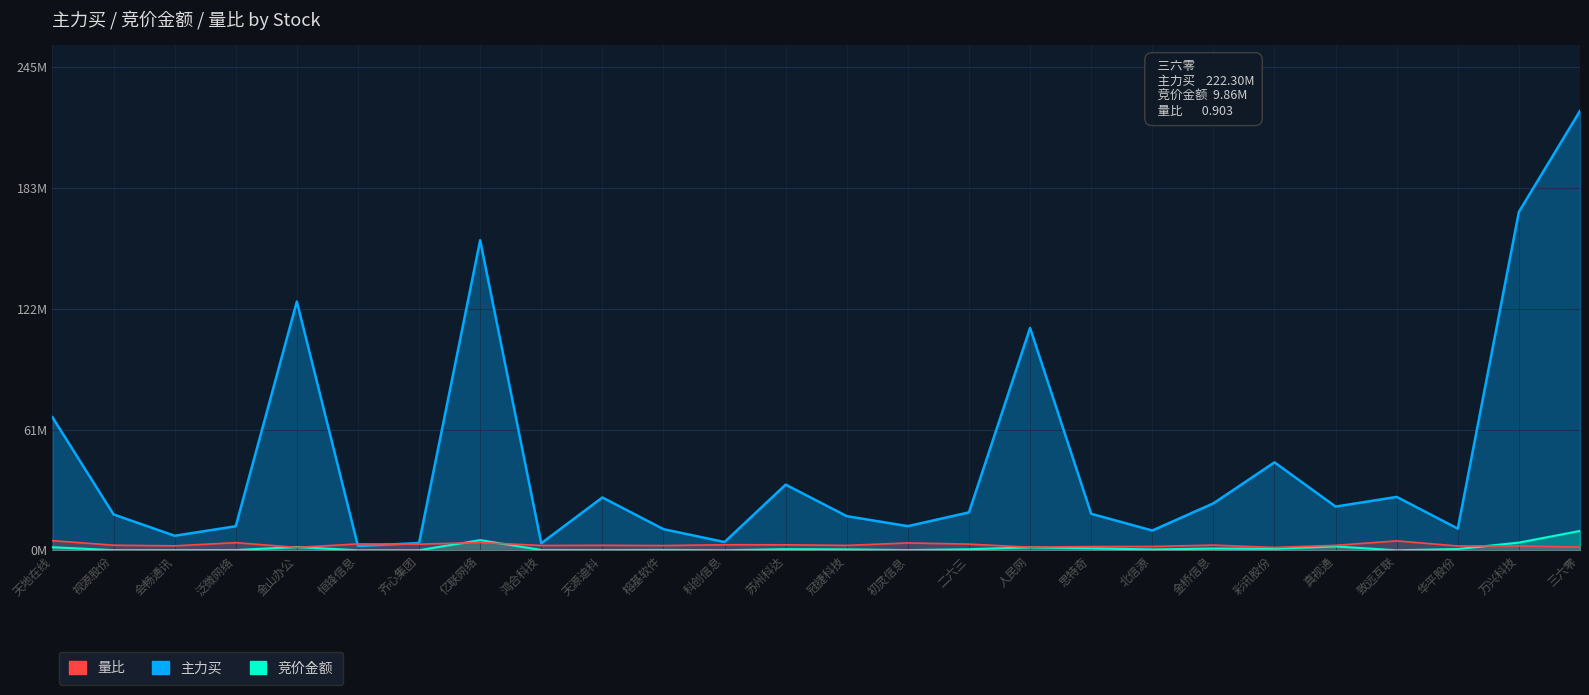

True or false: 量比 and 竞价金额 intersect in this chart.

True